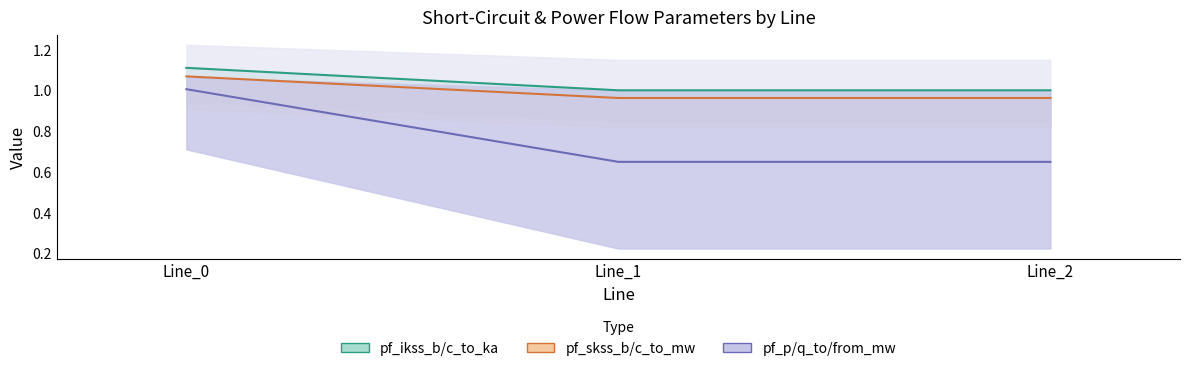

Does the chart have visible grid lines?

No